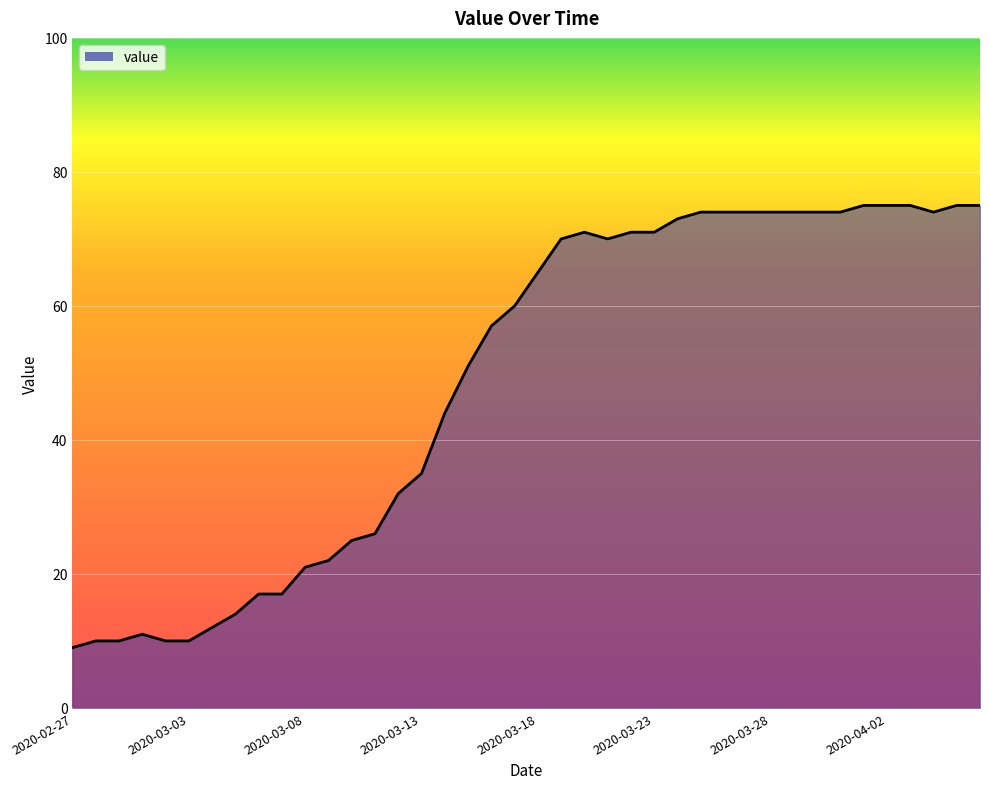

How many lines are shown in the chart?

1